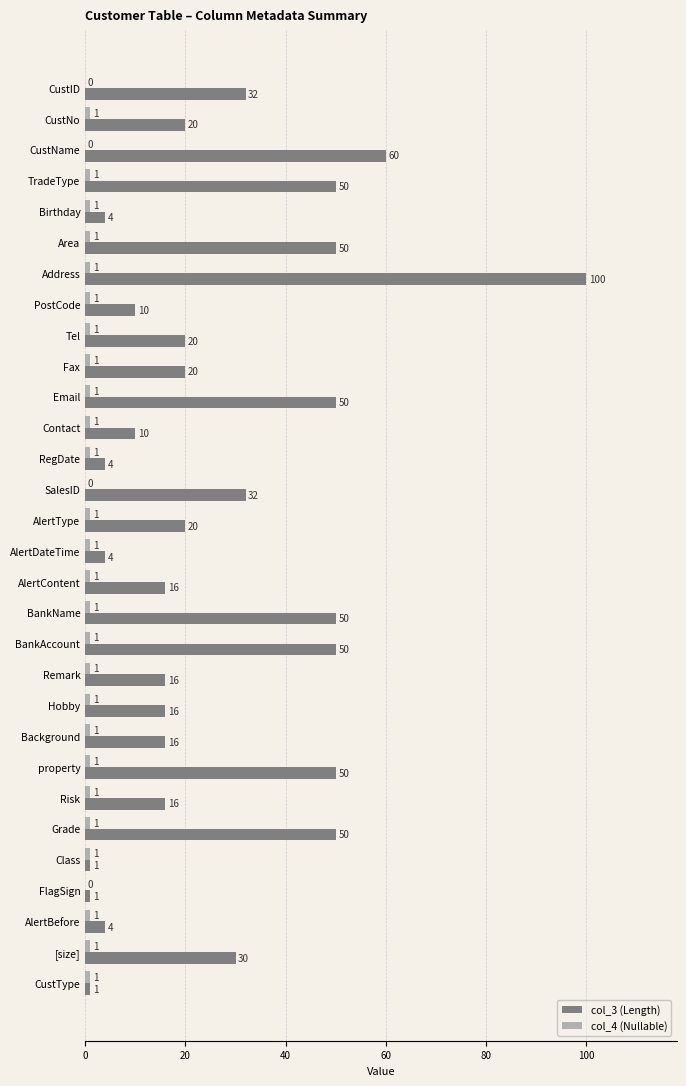

What is the highest value of the col_3 (Length) series?

100